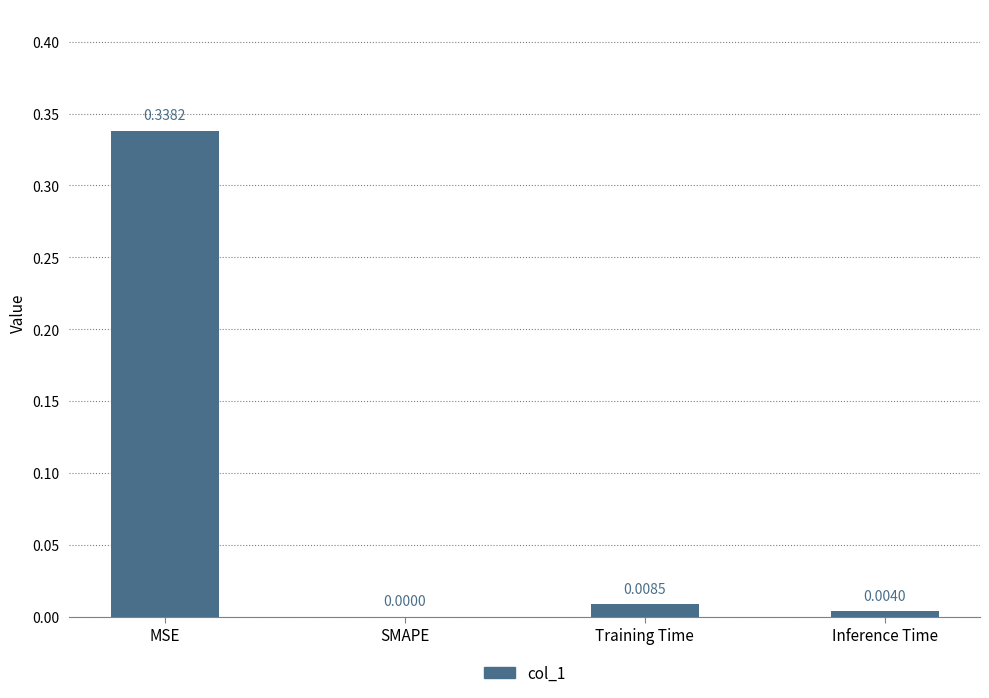

Which category has the highest value across all series?

MSE